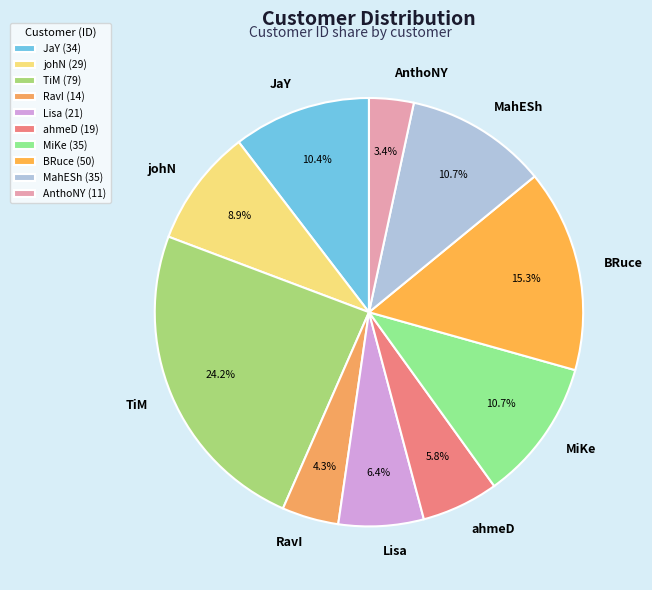

To the nearest percent, what is the difference between the largest and smallest slice percentages?

21%